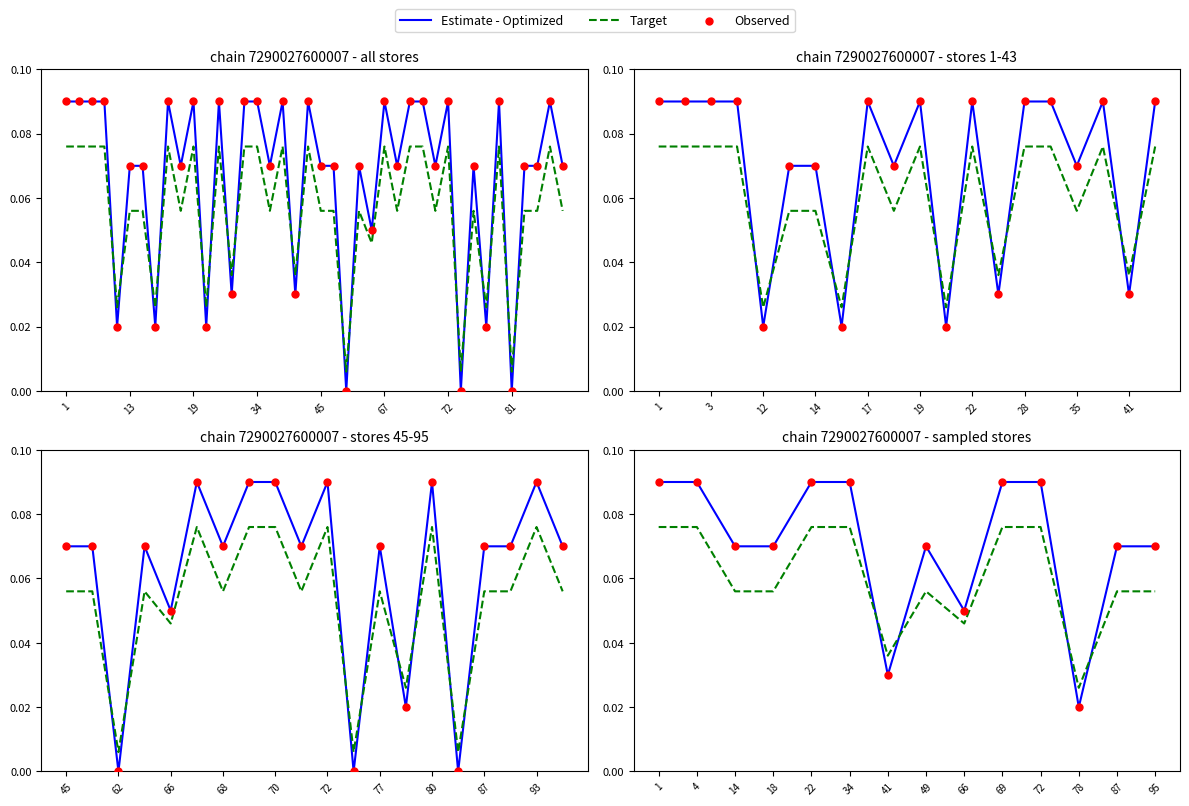

Is the value of Observed at 66 greater than the value of Estimate - Optimized at 18?

No